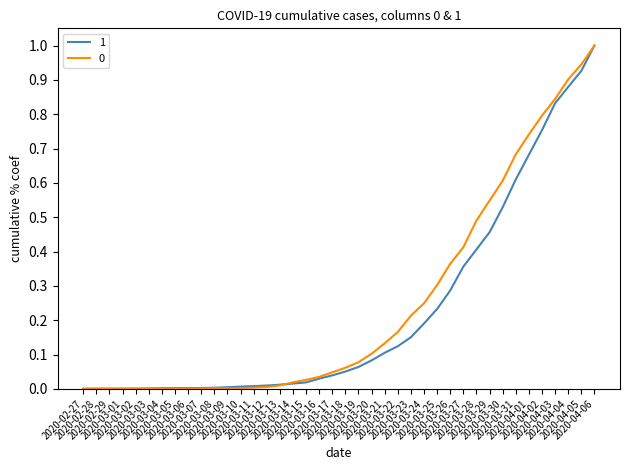

What is the maximum value shown in the chart?

1.0